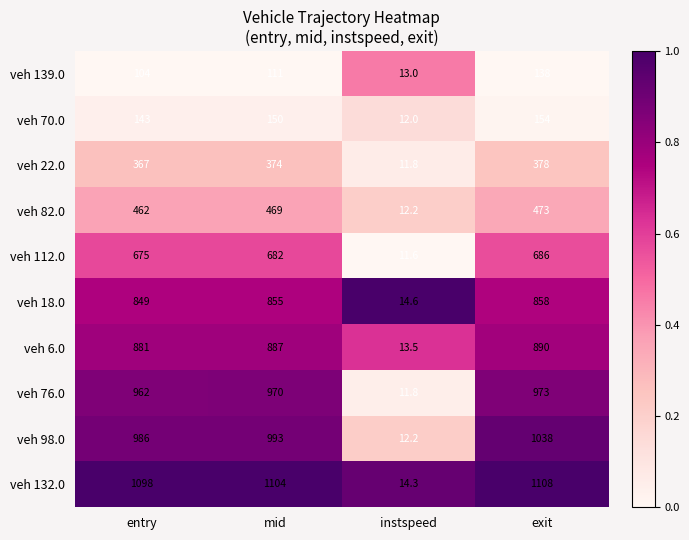

Which series changed the most between entry and mid?

veh 76.0